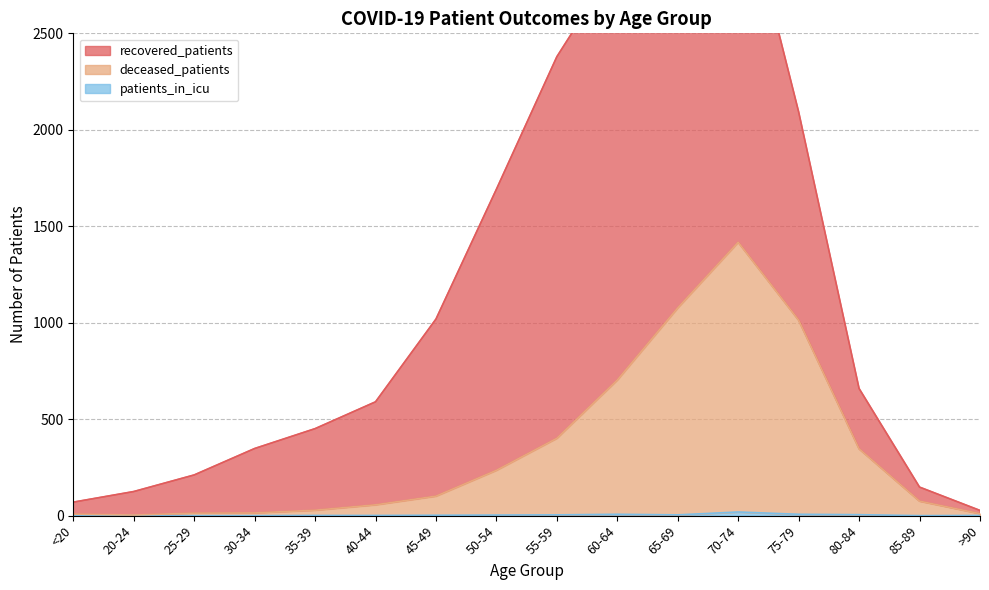

What is the value of the deceased_patients point at the 5th from the left?

28